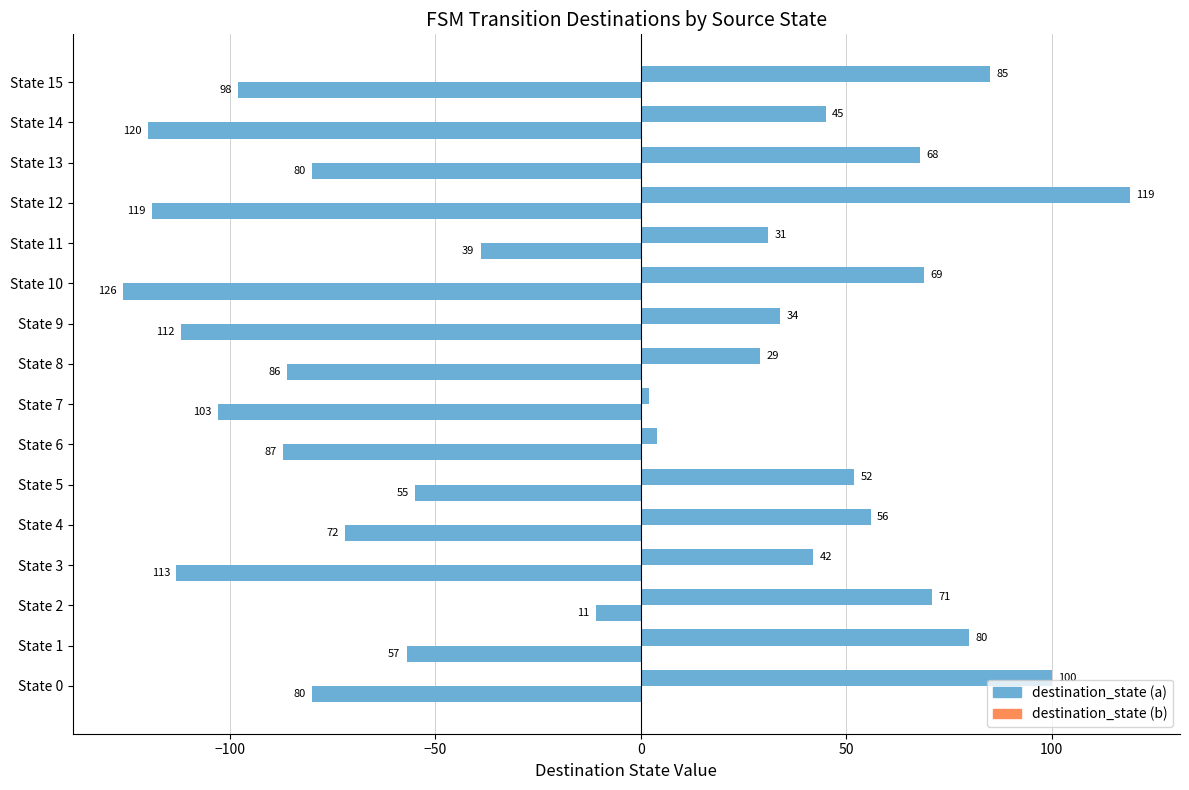

At which category does the chart reach its minimum across all series?

State 10